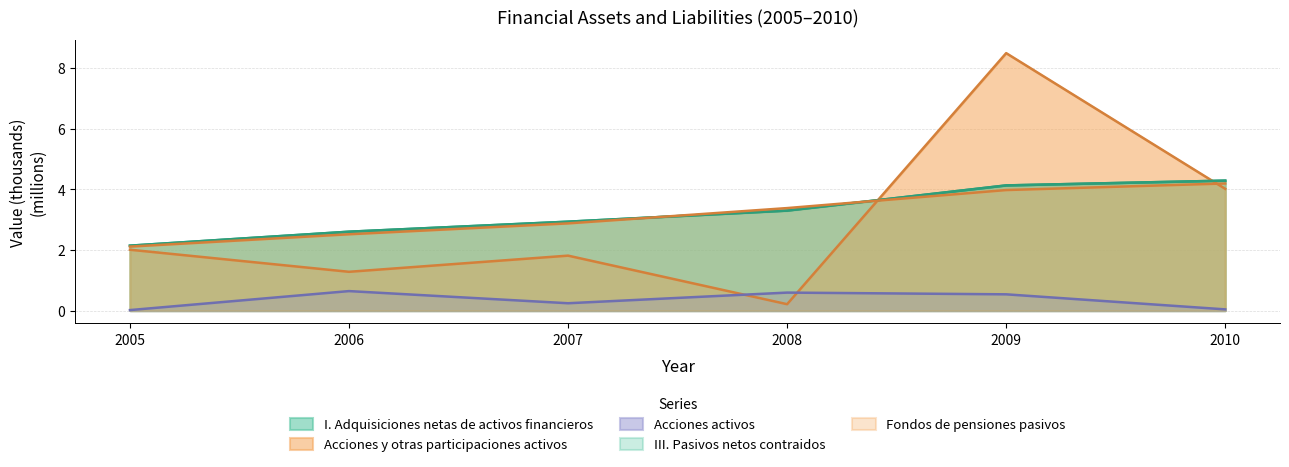

What is the value of the Fondos de pensiones pasivos point at the 5th from the left?

4.0